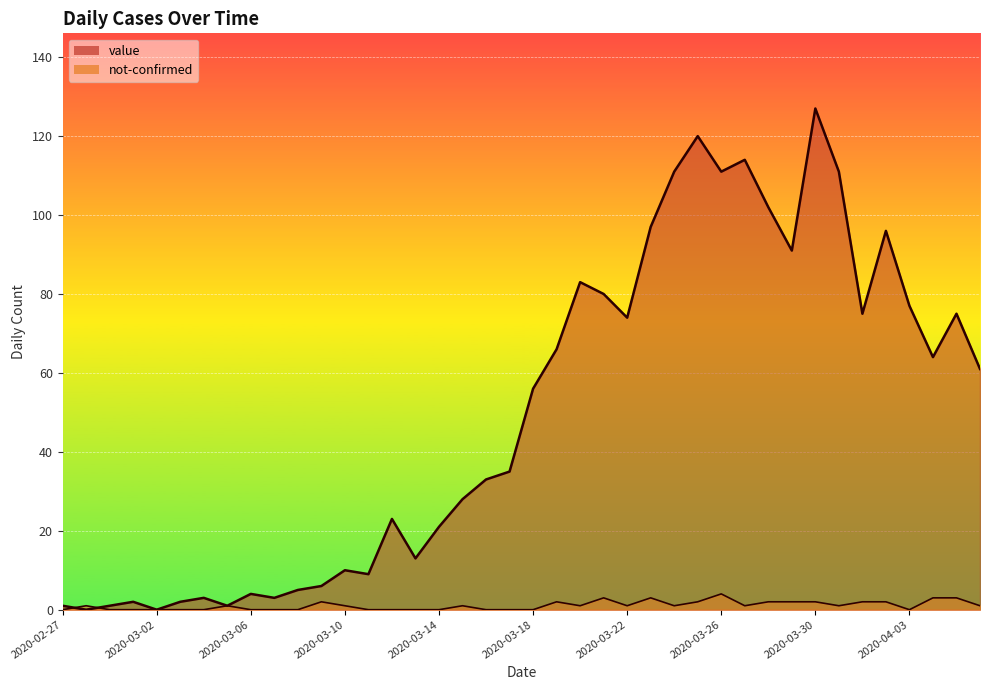

What is the value of the value point at the 20th from the left?

35